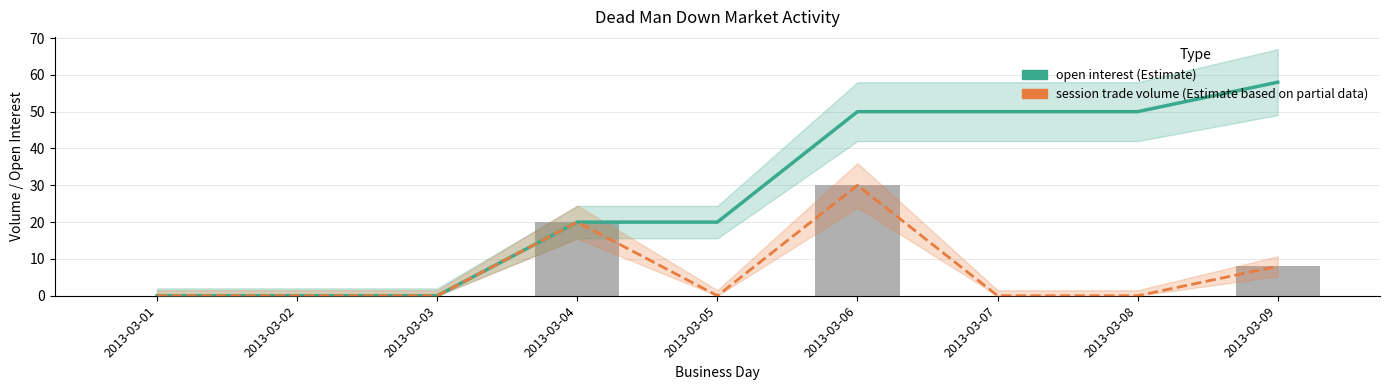

At how many categories does at least one series exceed 21?

4